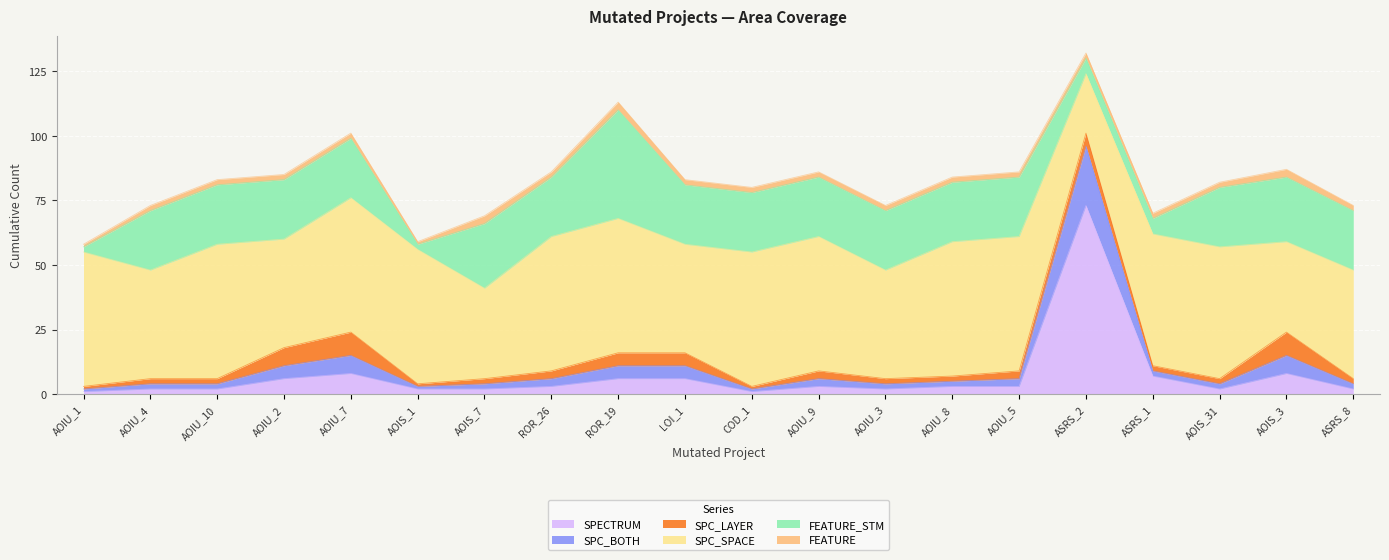

Which series ends up on top after the final intersection of FEATURE and SPC_BOTH?

SPC_BOTH